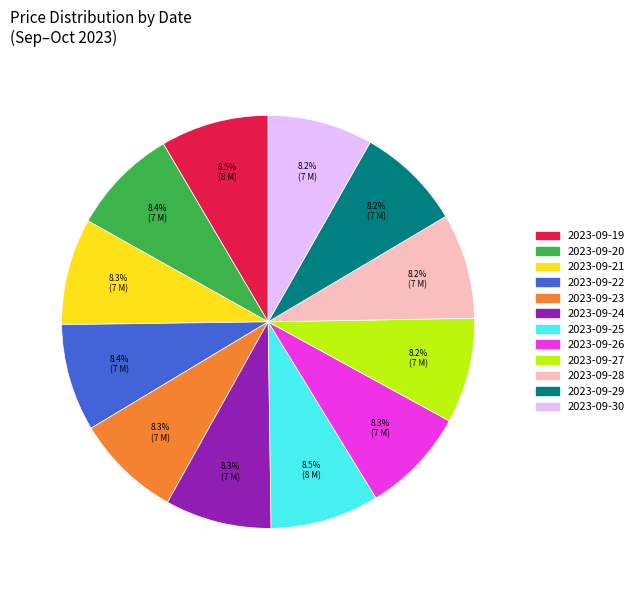

To the nearest percent, what portion does 2023-09-30 represent?

8%